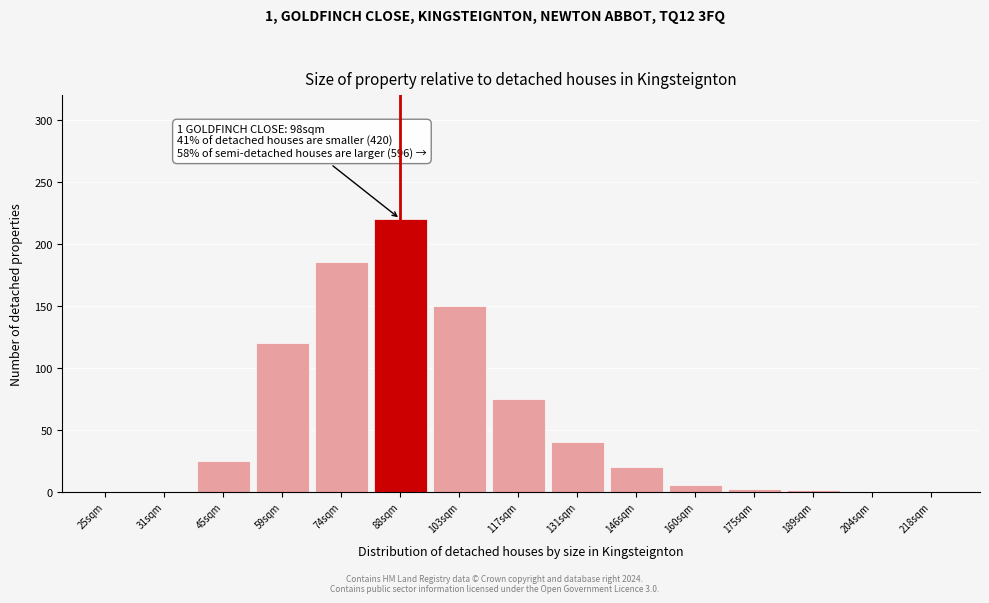

Where is the data nearest to the value 110?

59sqm